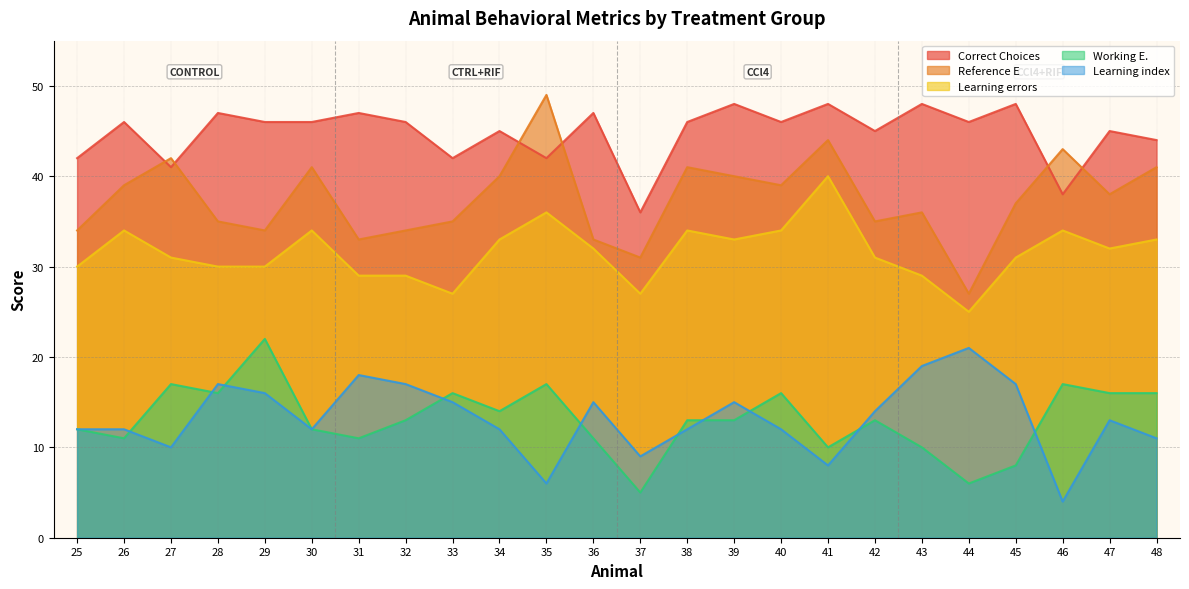

Reading left to right, list all the values displayed in this chart.

Correct Choices: 42	46	41	47	46	46	47	46	42	45	42	47	36	46	48	46	48	45	48	46	48	38	45	44
Learning errors: 30	34	31	30	30	34	29	29	27	33	36	32	27	34	33	34	40	31	29	25	31	34	32	33
Reference E: 34	39	42	35	34	41	33	34	35	40	49	33	31	41	40	39	44	35	36	27	37	43	38	41
Working E.: 12	11	17	16	22	12	11	13	16	14	17	11	5	13	13	16	10	13	10	6	8	17	16	16
Learning index: 12	12	10	17	16	12	18	17	15	12	6	15	9	12	15	12	8	14	19	21	17	4	13	11